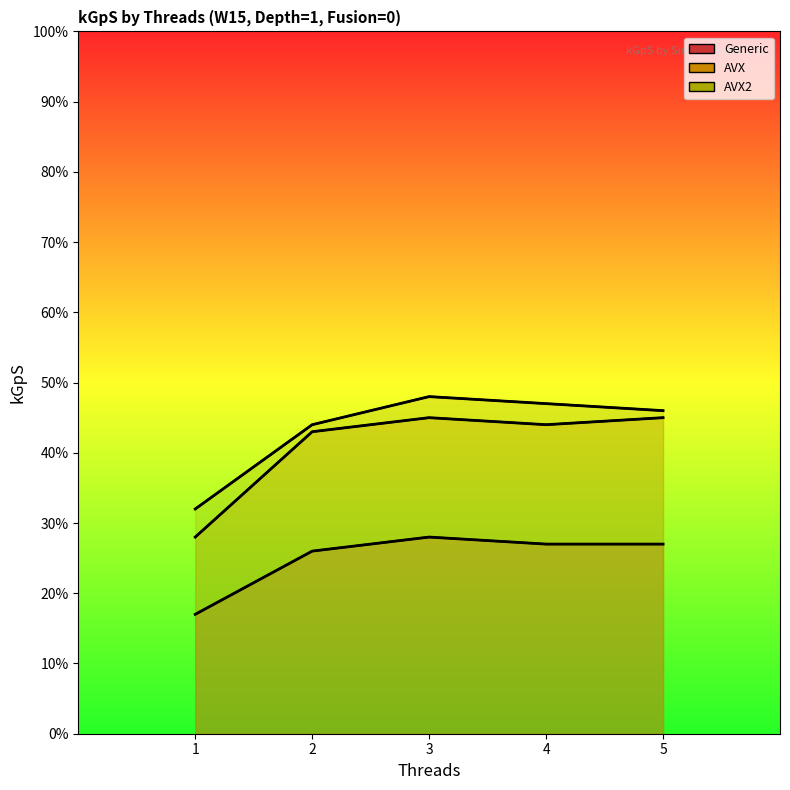

Reading left to right, list all the values displayed in this chart.

Generic: 1=17	2=26	3=28	4=27	5=27
AVX: 1=28	2=43	3=45	4=44	5=45
AVX2: 1=32	2=44	3=48	4=47	5=46